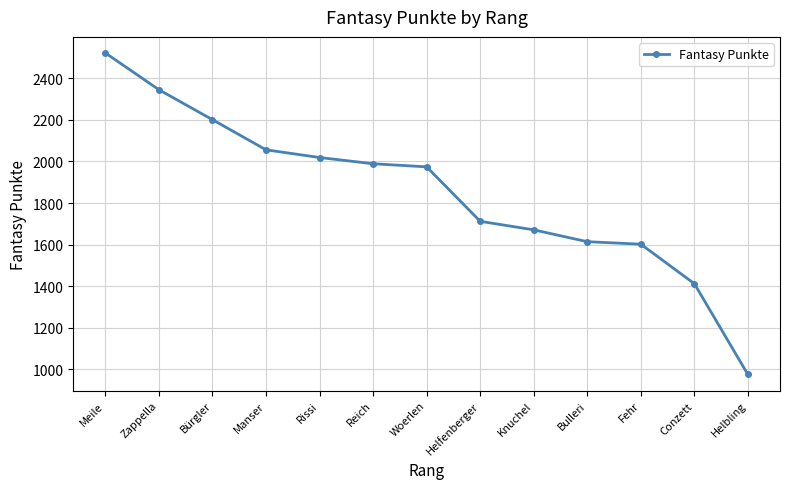

Reading left to right, what are all the values shown in this chart?

Meile=2522	Zappella=2345	Bürgler=2201	Manser=2056	Rissi=2019	Reich=1989	Woerlen=1974	Helfenberger=1712	Knuchel=1671	Bulleri=1614	Fehr=1602	Conzett=1412	Helbling=975